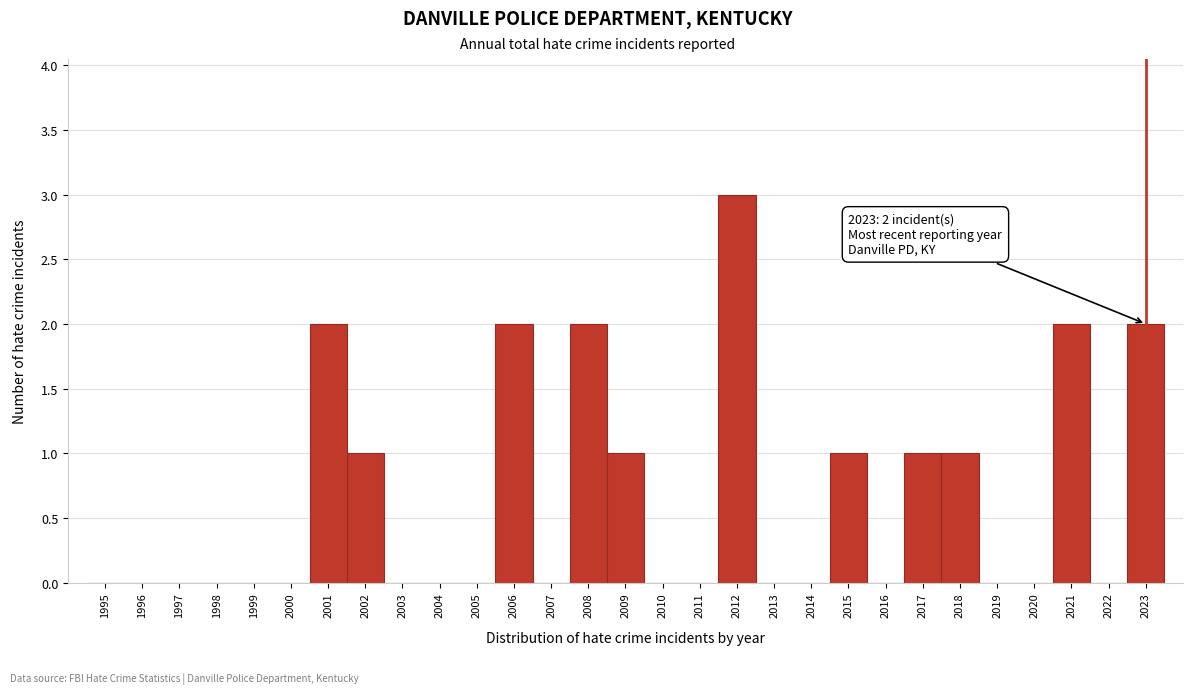

Over which range of the x-axis is the bar tallest?

2011.5 to 2012.5